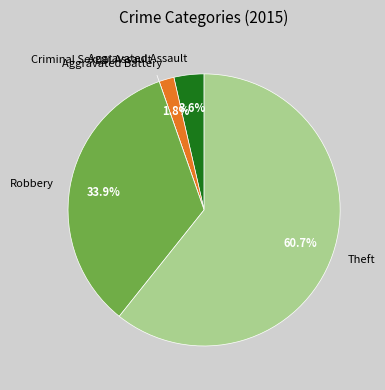

Which slice is the largest?

Theft